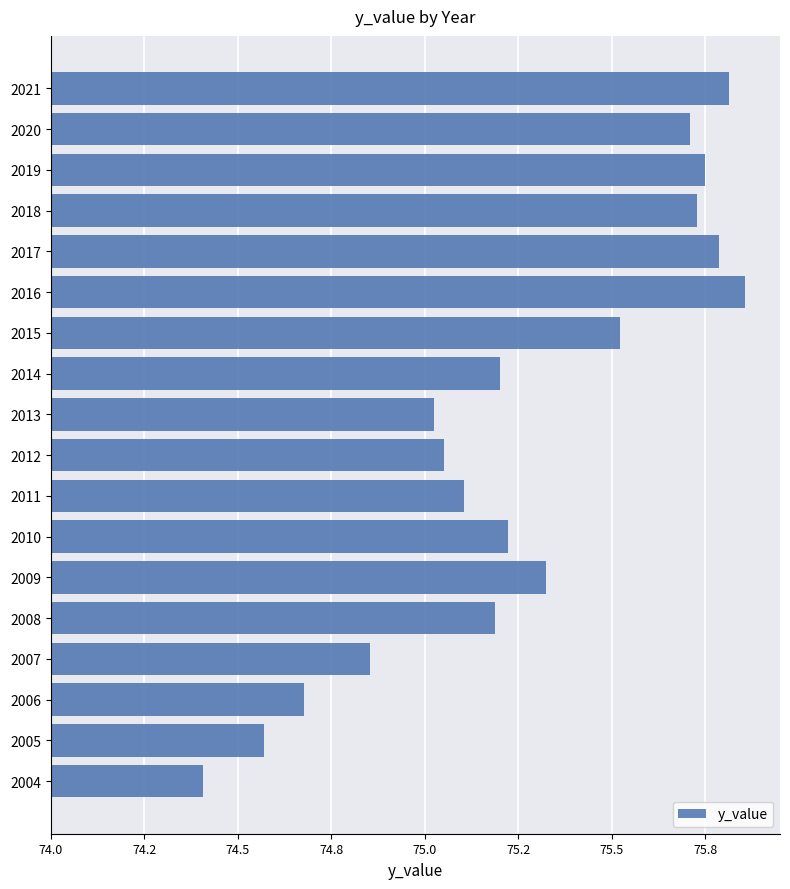

Does the chart contain any negative values?

No